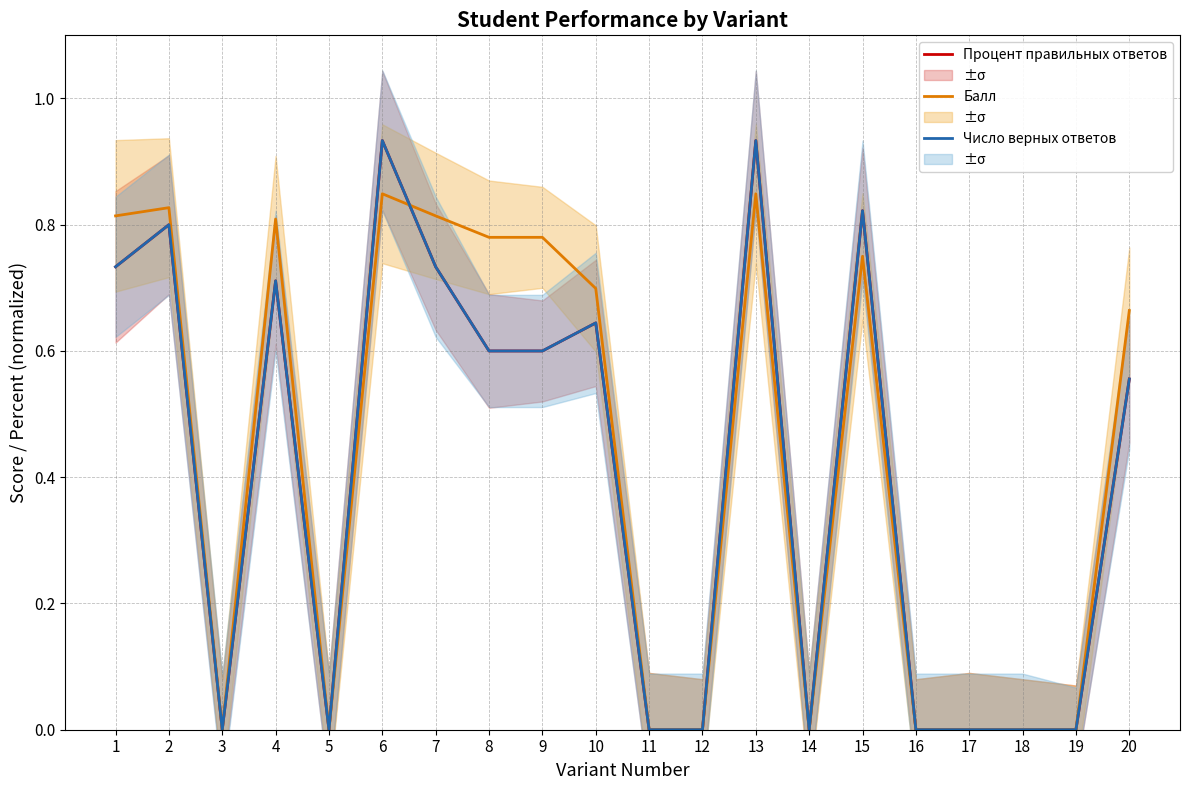

Which series has the largest total across all categories?

Балл